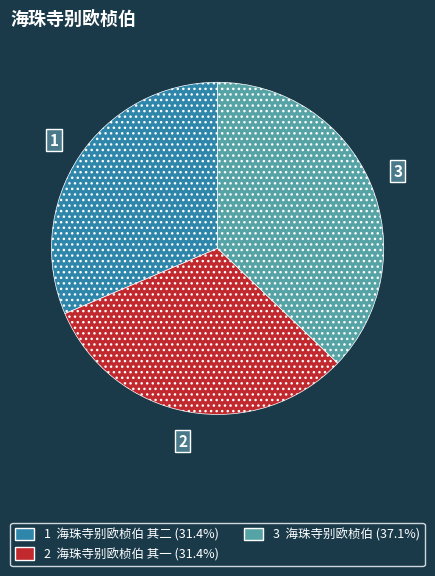

Is there any slice that represents more than half of the pie?

No